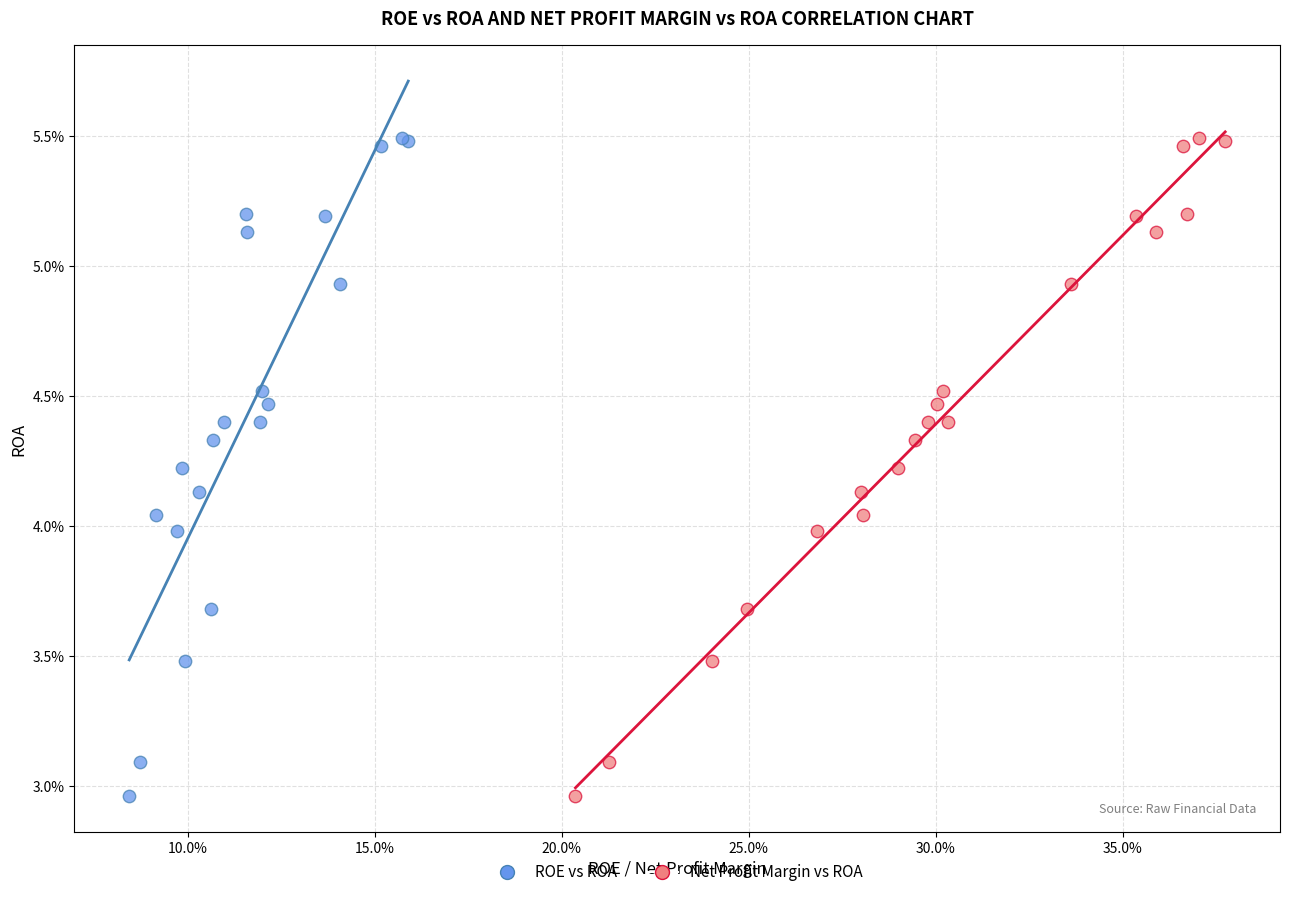

What are all the series names shown in the legend?

ROE vs ROA, Net Profit Margin vs ROA